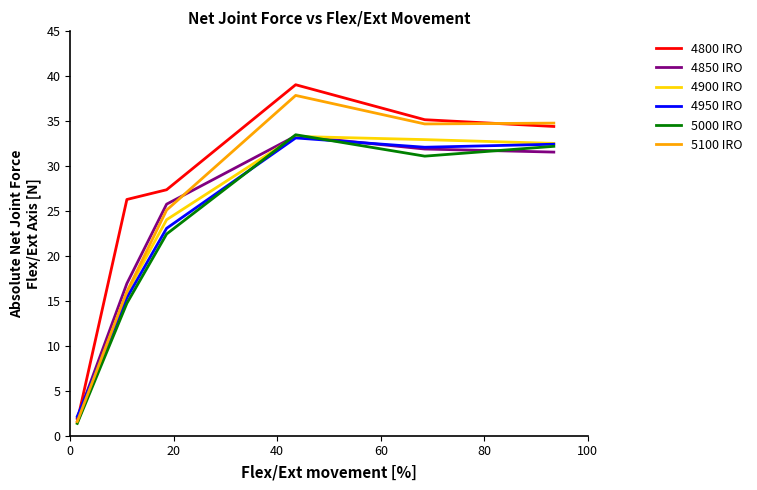

Which series has the largest range (max minus min)?

4800 IRO